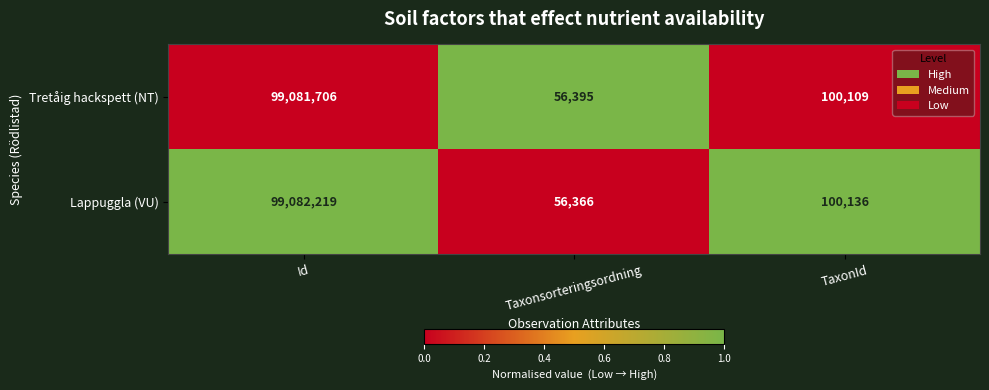

Which label corresponds to the smallest value in the chart?

Taxonsorteringsordning